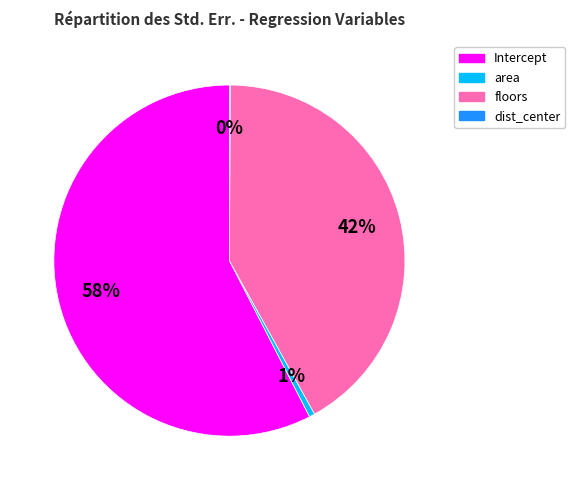

Do area and Intercept together represent more than half of the pie?

Yes